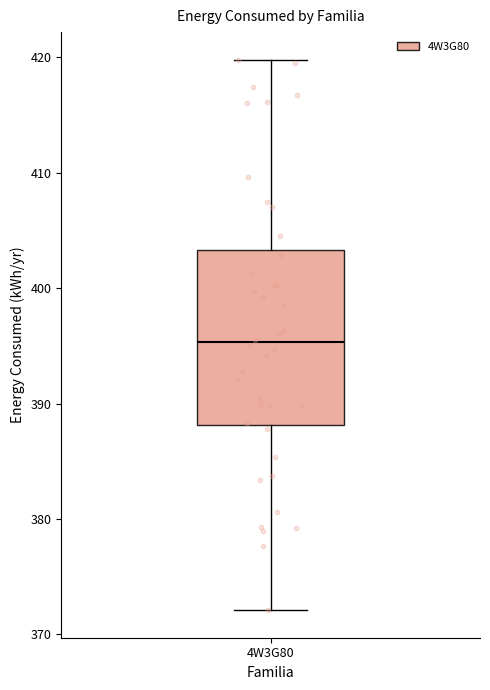

Transcribe this box plot: give where the median line is, the range the box spans, and where the two whiskers end, as read against the y-axis. The values are not printed on the chart, so give them approximately, as read against the axis.

median 395, box 388 to 403, whiskers 372 to 420